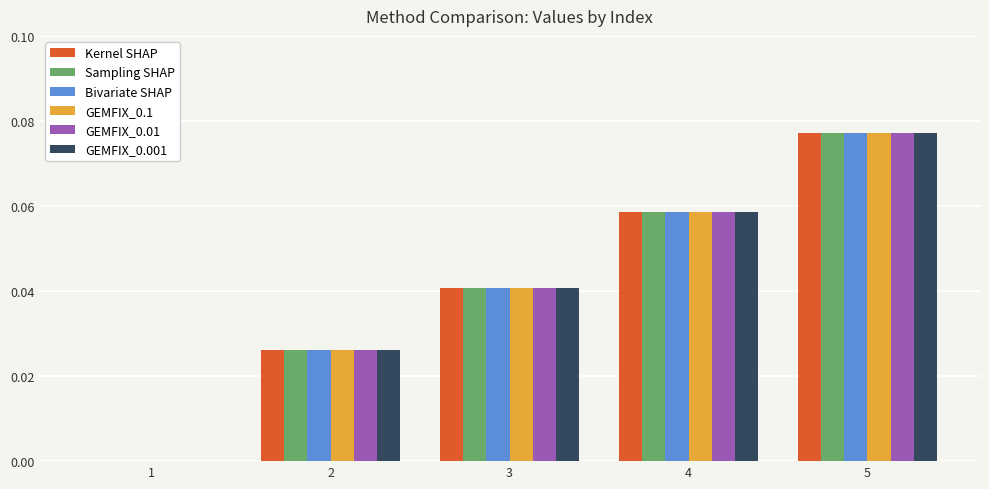

True or false: GEMFIX_0.01 has a value of 0.0 at 4.

False